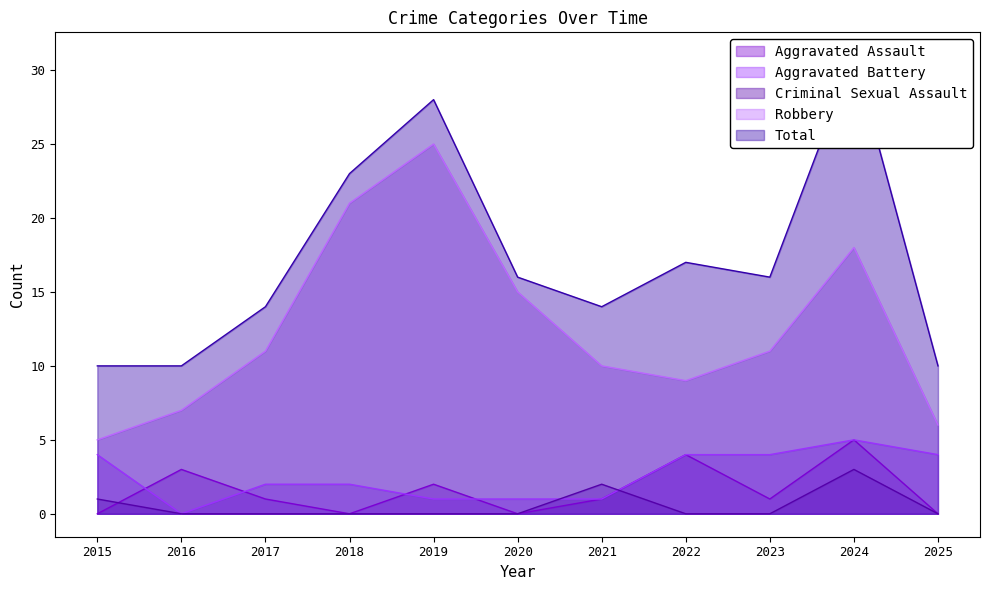

How many lines are shown in the chart?

5